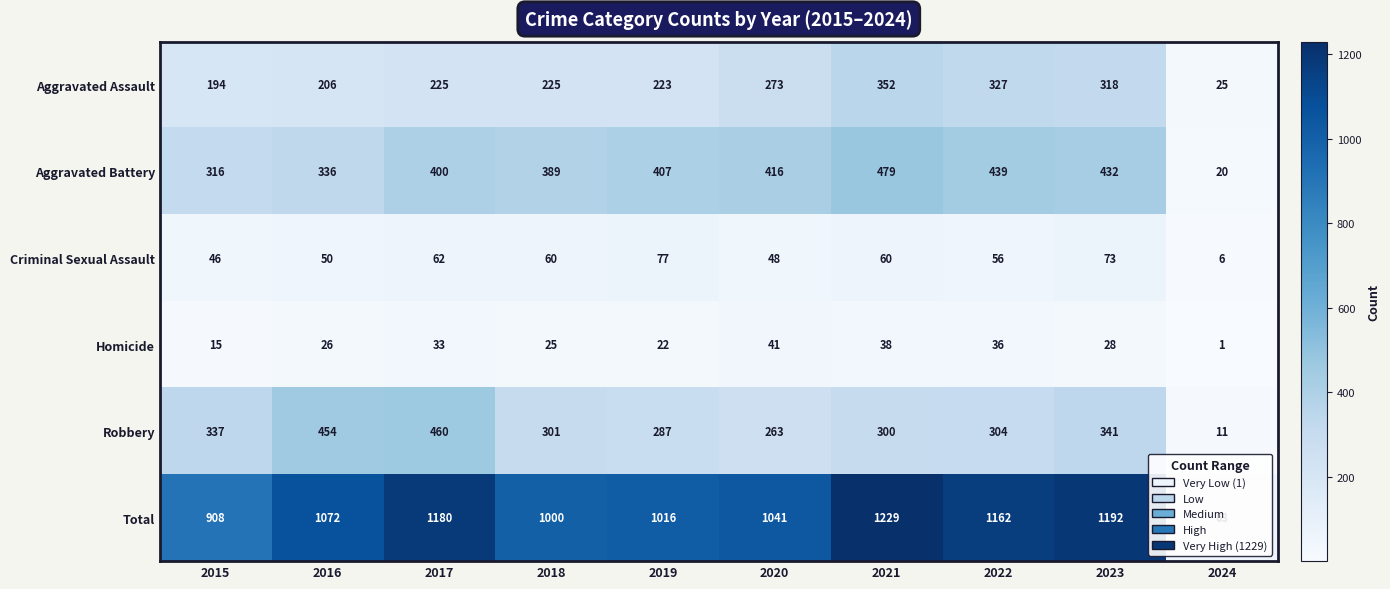

The Total series shows 1016 at 2019. True or false?

True